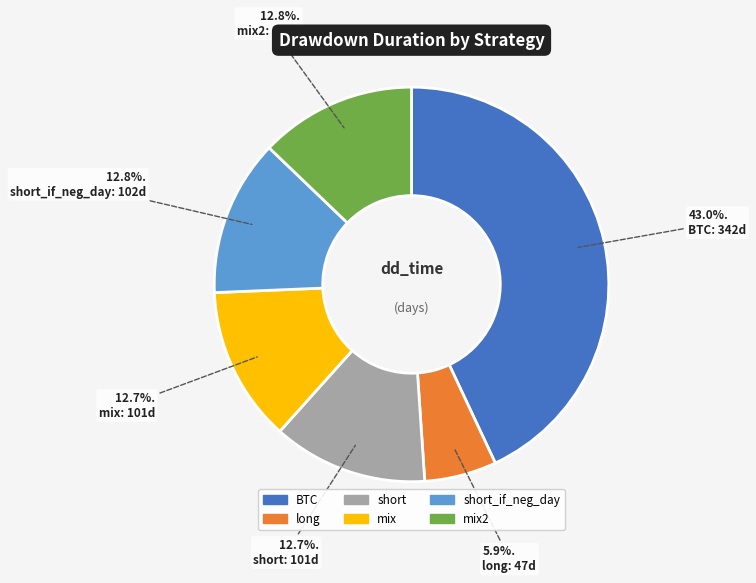

Is there a majority slice in this chart?

No